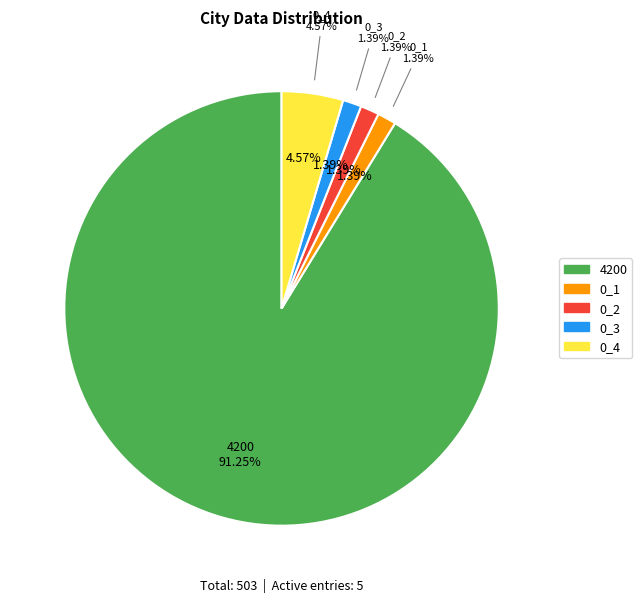

What is the ratio of the value at 0_4 to the value at 0_2?

3.3